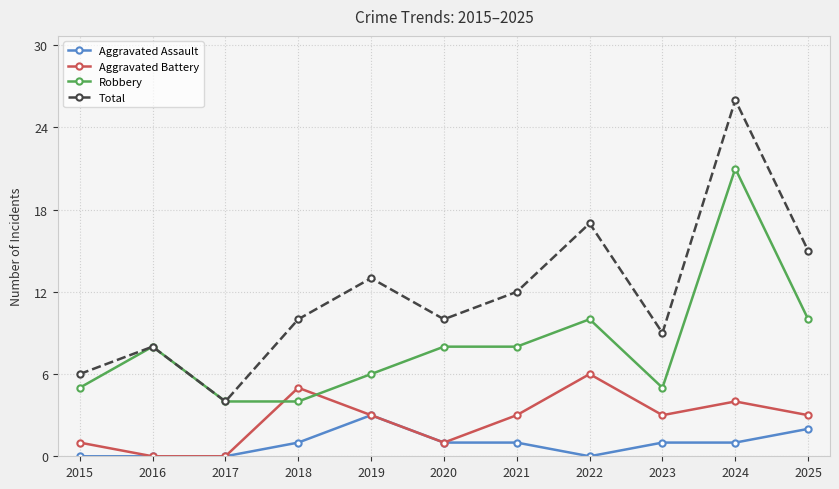

What is the maximum value shown in the chart?

26